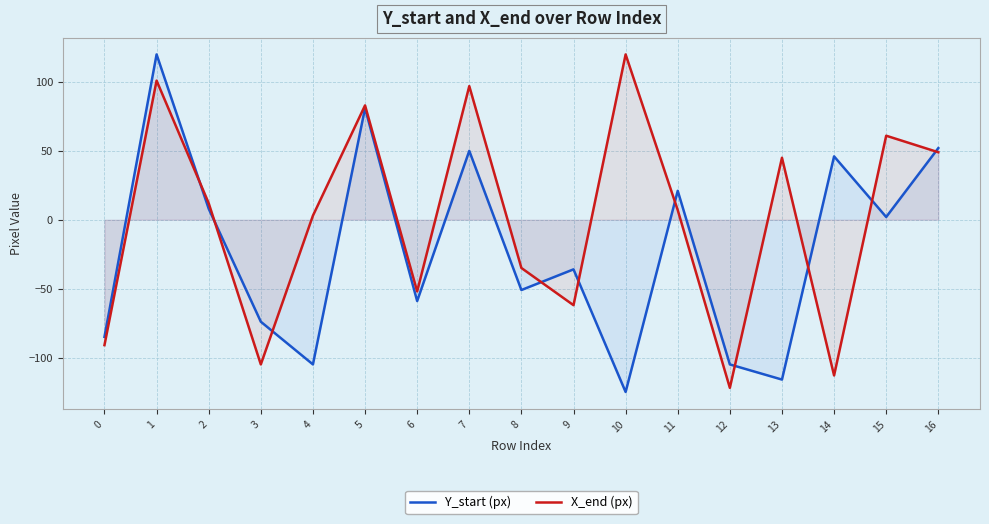

At which label does X_end (px) first exceed 7?

1